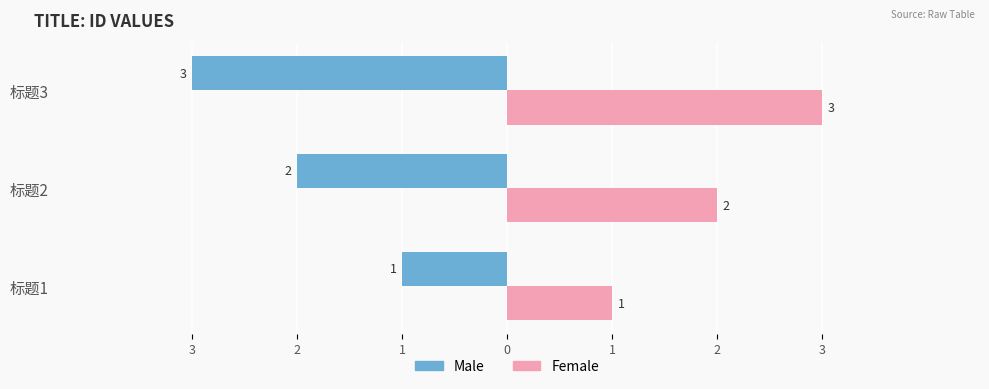

What are all the series names shown in the legend?

Male, Female